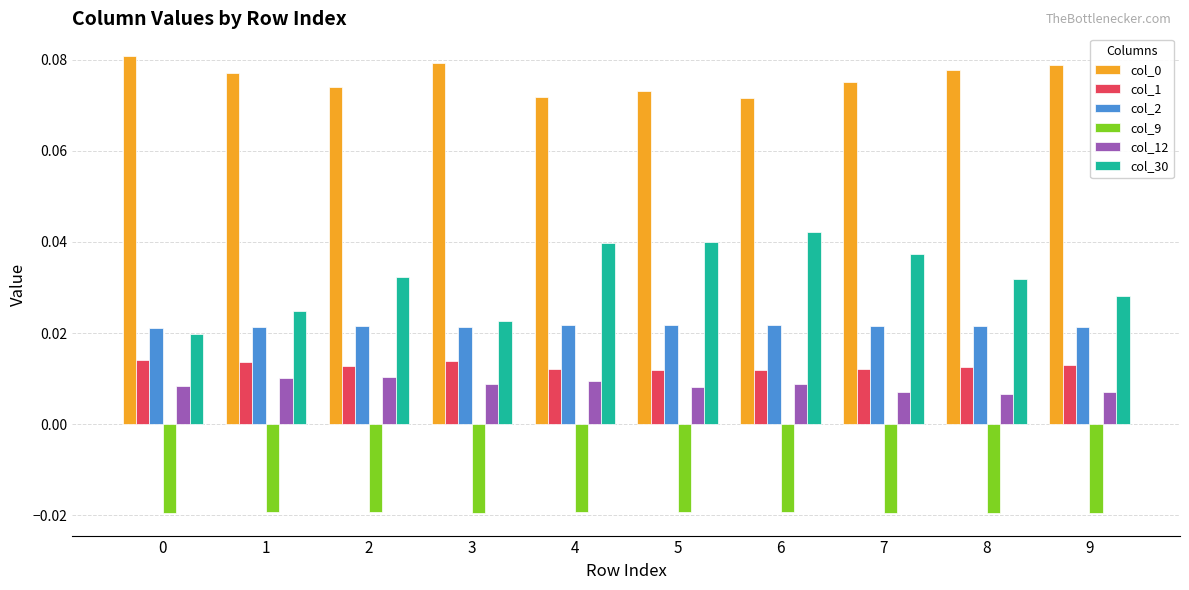

At how many categories does at least one series exceed 0?

10